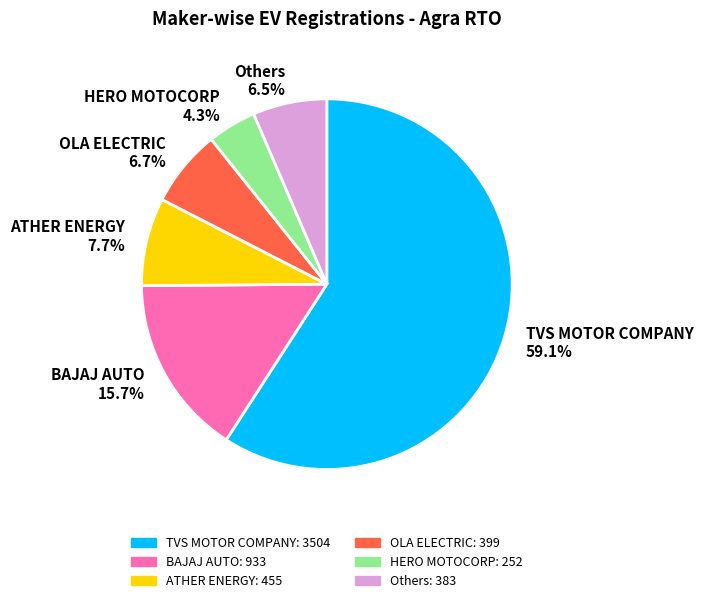

Between ATHER ENERGY and BAJAJ AUTO, which is larger?

BAJAJ AUTO